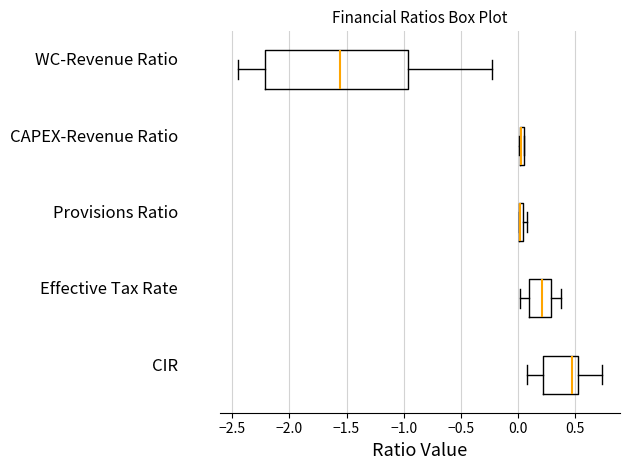

Where is the right edge of the box for CAPEX-Revenue Ratio on the x-axis? The values are not printed on the chart, so give them approximately, as read against the axis.

0.05